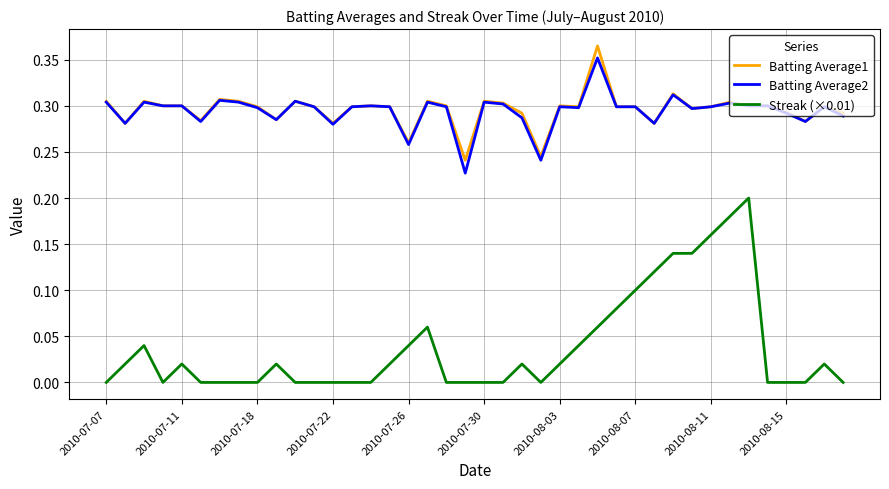

Which series has the largest range (max minus min)?

Streak (×0.01)